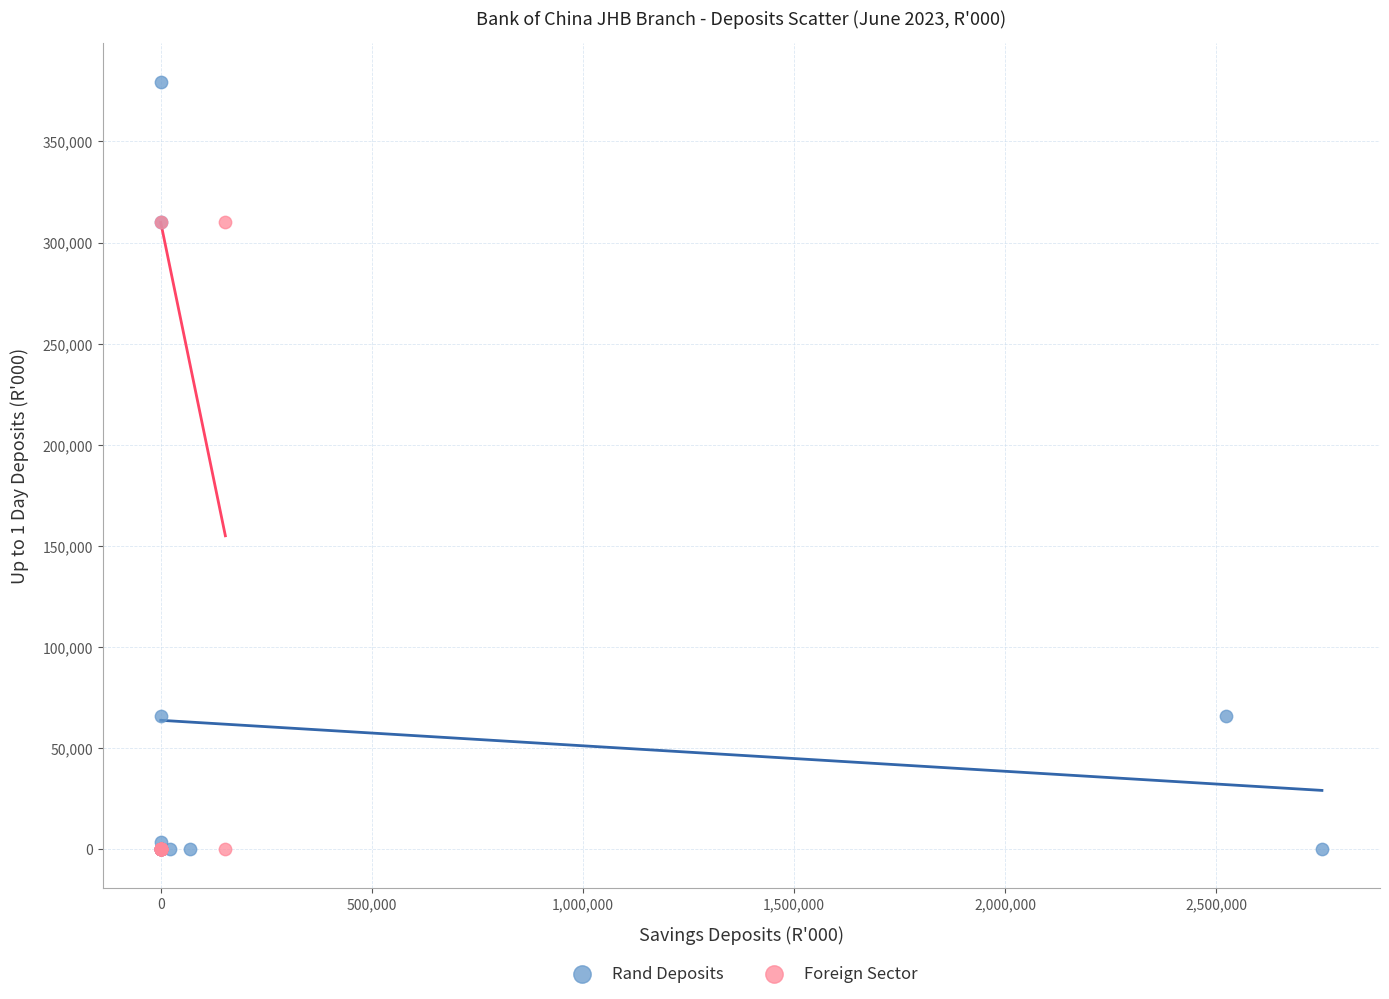

Which series contains the highest Y value?

Rand Deposits